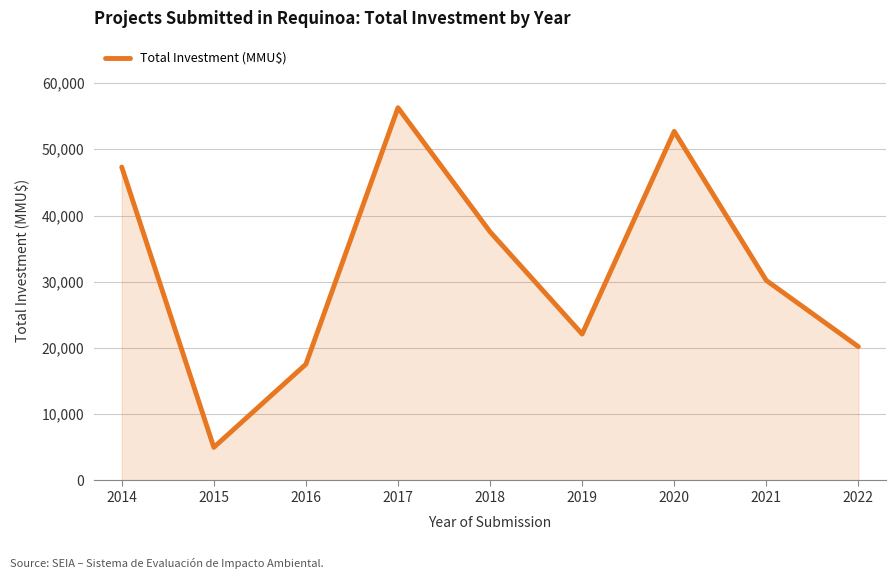

True or false: there are more than 1 points higher than both neighbors.

True